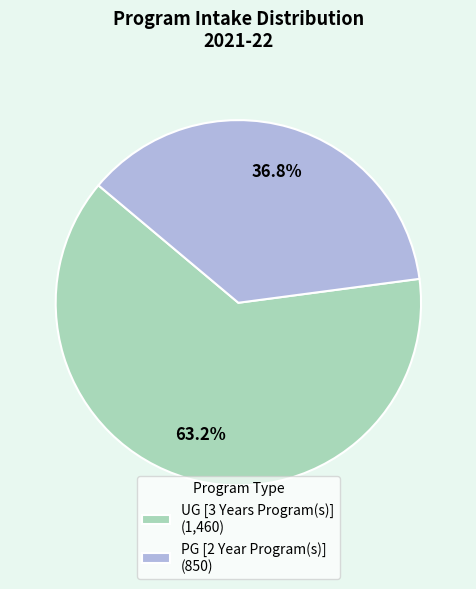

What percentage is the PG [2 Year Program(s)] slice, to the nearest percent?

37%